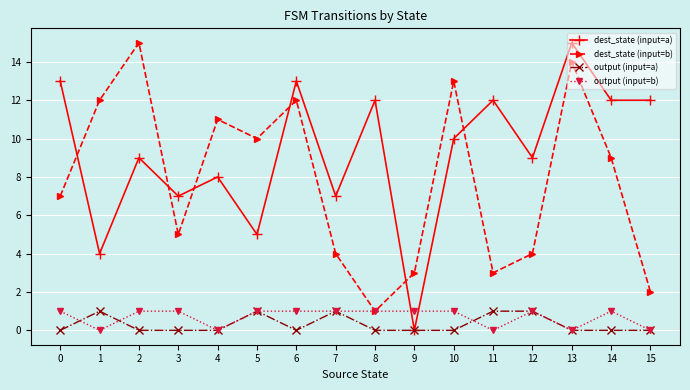

Reading right to left, transcribe all the data shown in this chart.

dest_state (input=a): 12	12	15	9	12	10	0	12	7	13	5	8	7	9	4	13
dest_state (input=b): 2	9	14	4	3	13	3	1	4	12	10	11	5	15	12	7
output (input=a): 0	0	0	1	1	0	0	0	1	0	1	0	0	0	1	0
output (input=b): 0	1	0	1	0	1	1	1	1	1	1	0	1	1	0	1